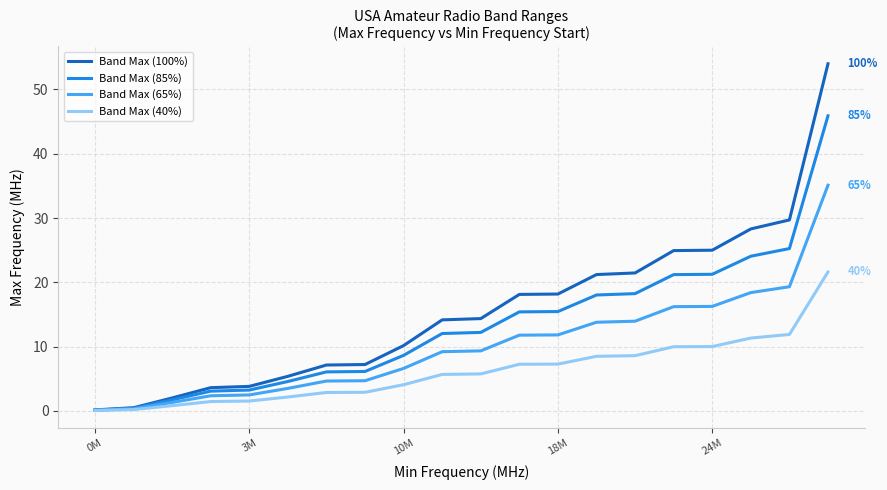

List the series in order of their overall mean, highest first.

Band Max (100%), Band Max (85%), Band Max (65%), Band Max (40%)